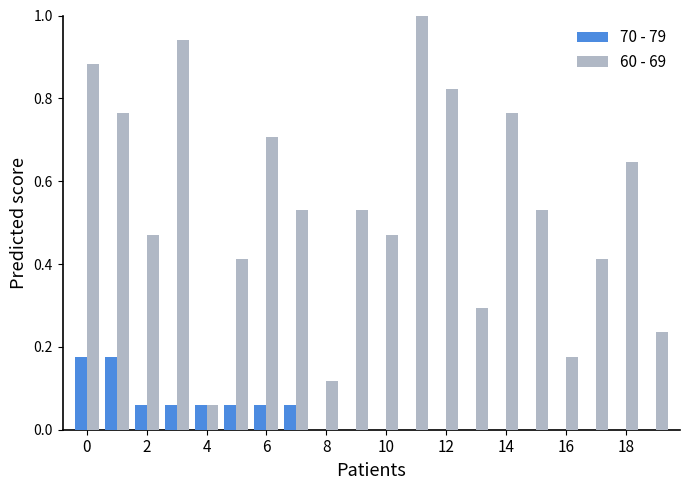

What is the sum of all 70 - 79 values?

0.7